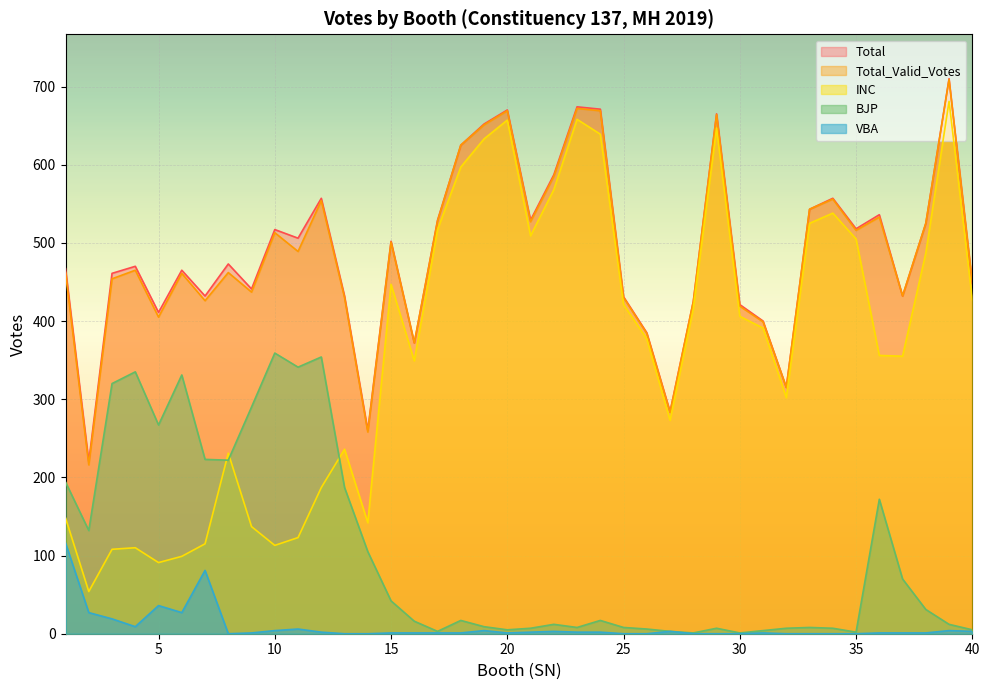

How many lines are shown in the chart?

5